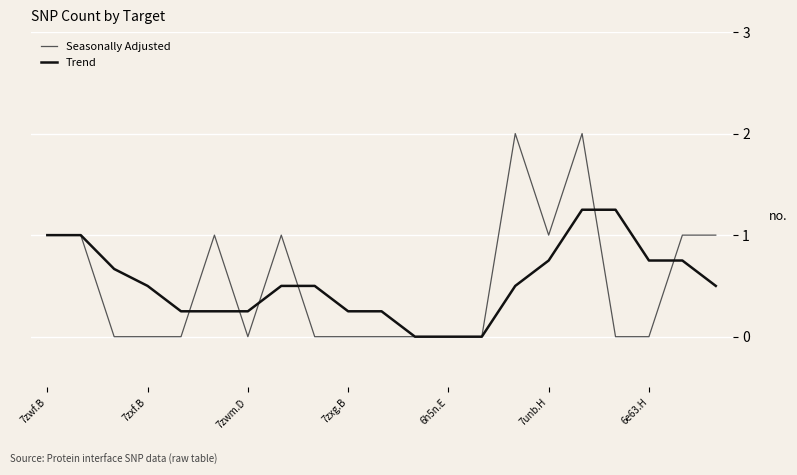

What is the highest value of the Seasonally Adjusted series?

2.0